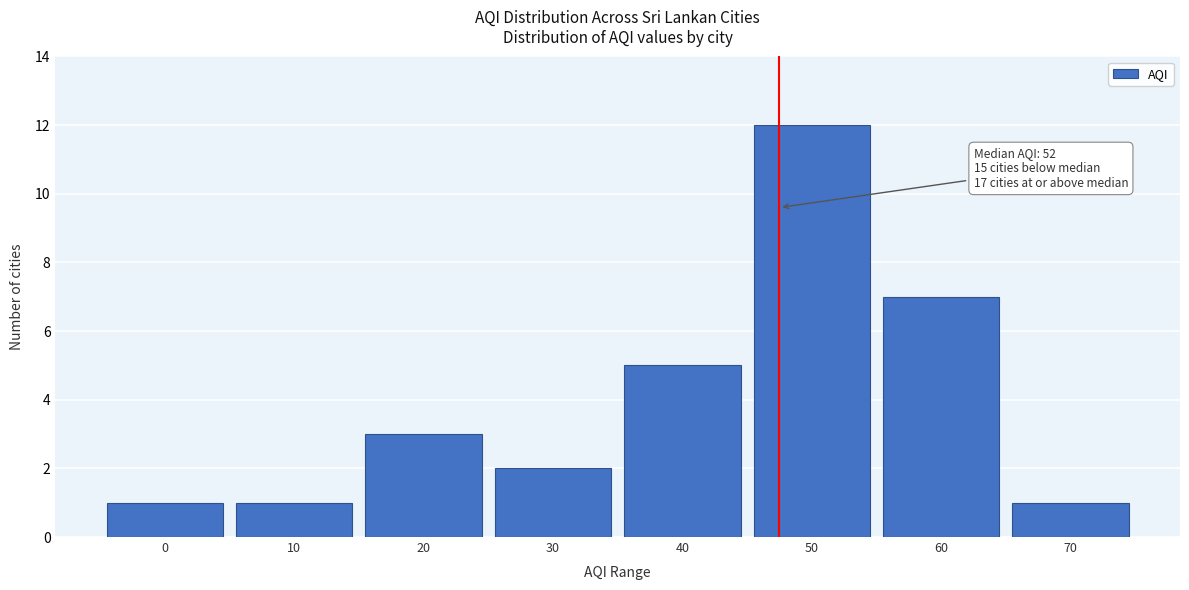

Reading left to right, list all the values displayed in this chart.

0=1	10=1	20=3	30=2	40=5	50=12	60=7	70=1